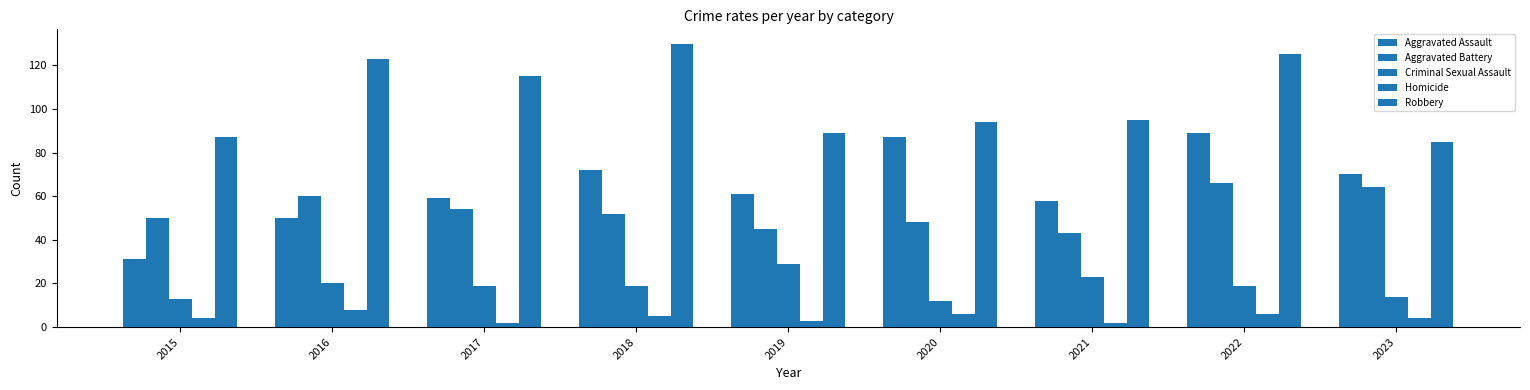

At which label does Robbery reach its minimum?

2023